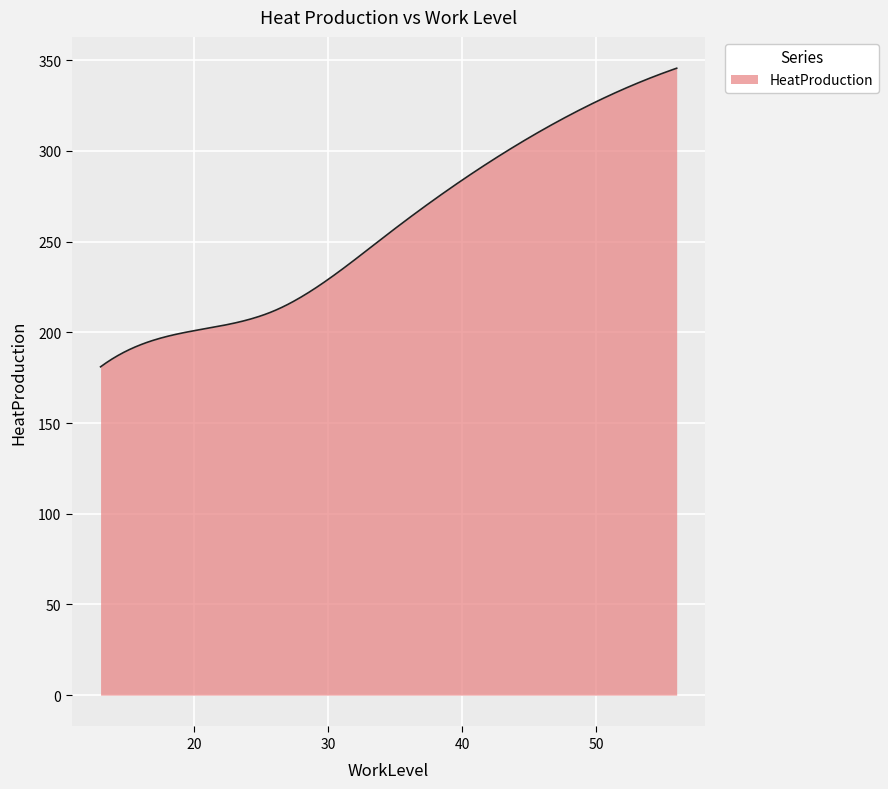

What is the difference between the maximum and minimum values?

164.6